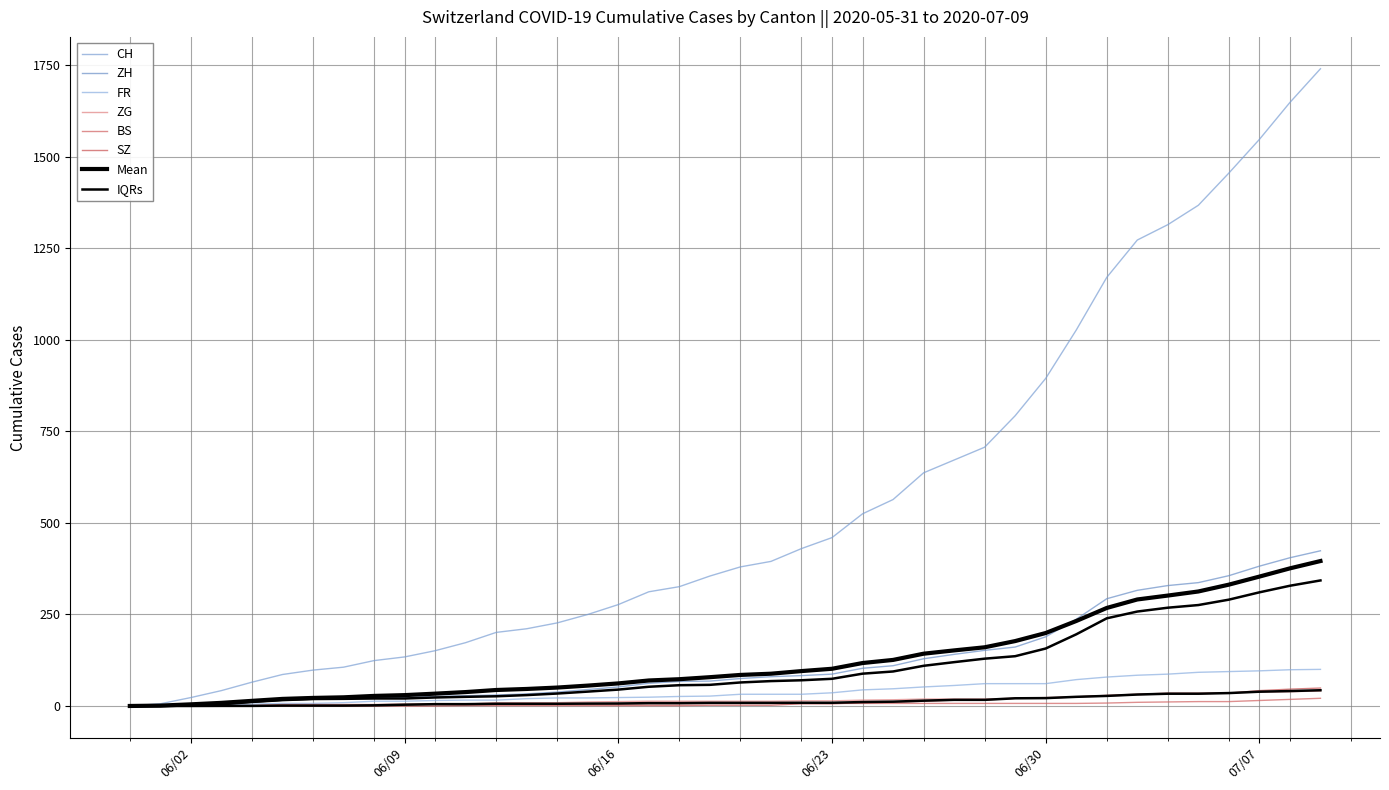

True or false: ZG has more than 1 points higher than both neighbors.

False